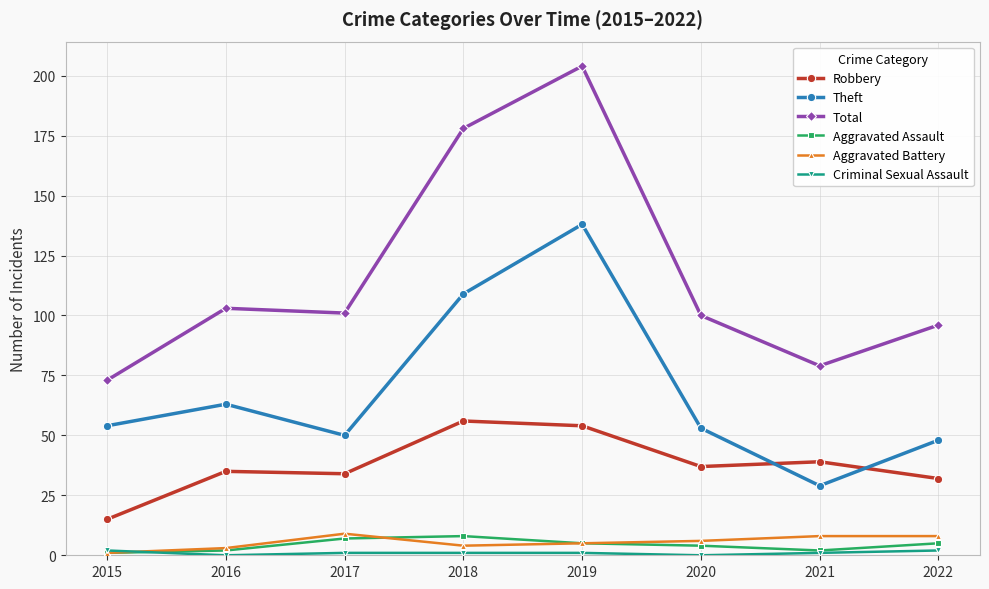

What is the total value across all series at 2017?

202